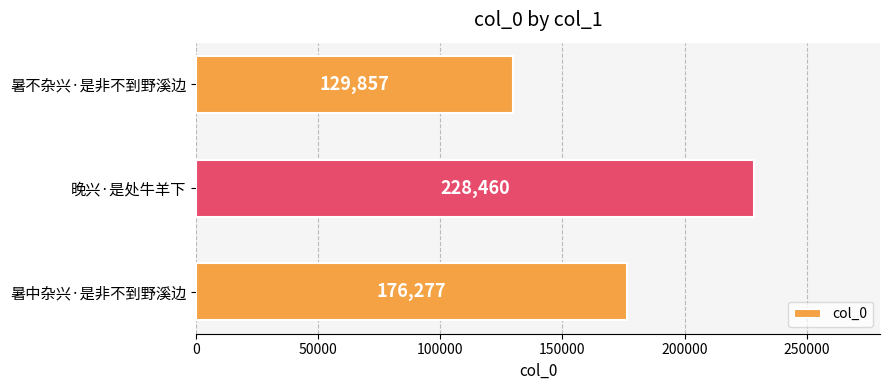

The value at 晚兴·是处牛羊下 is 228460. True or false?

True